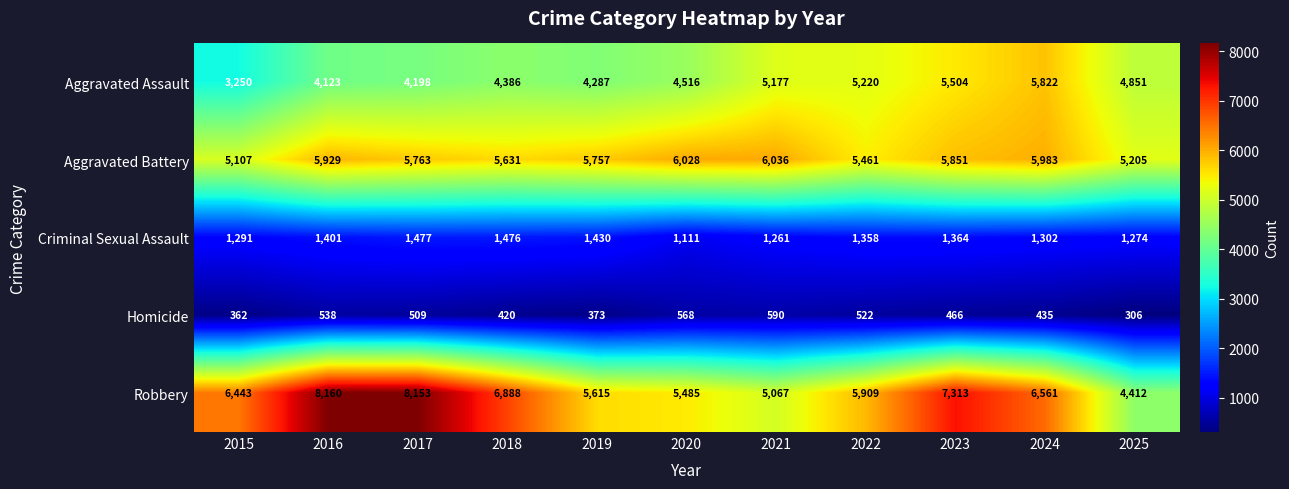

At how many categories does at least one series exceed 7897?

2